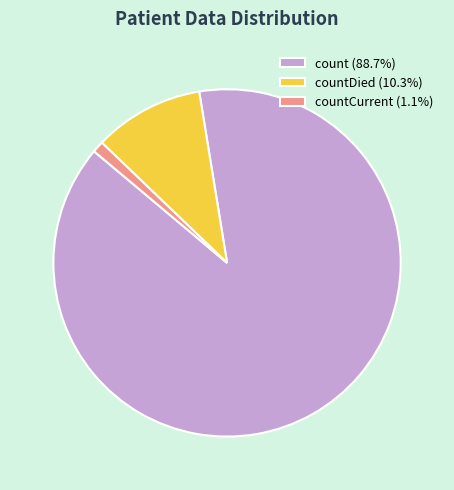

How many slices are in this pie chart?

3